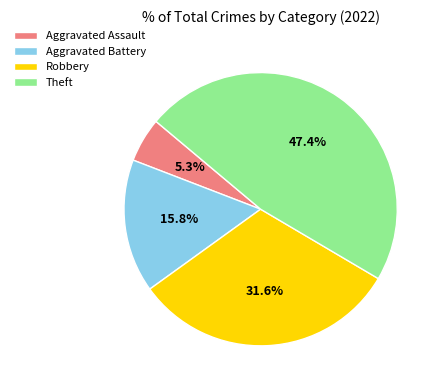

The Robbery slice represents 32% of the pie. True or false?

True